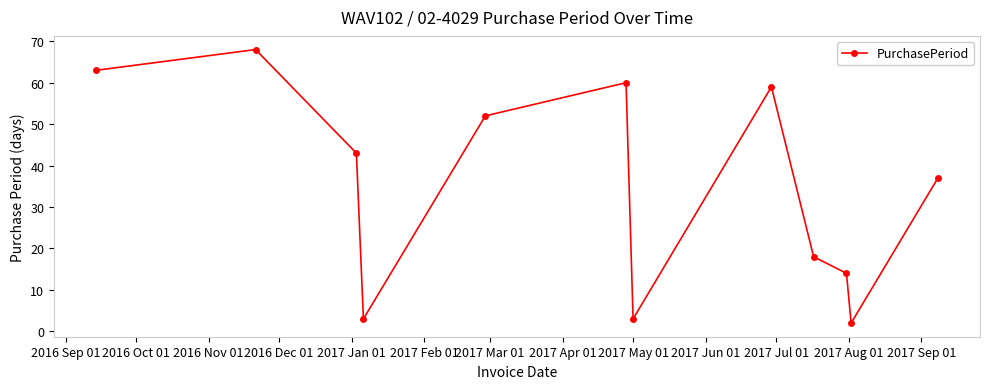

What is the greatest value displayed?

68